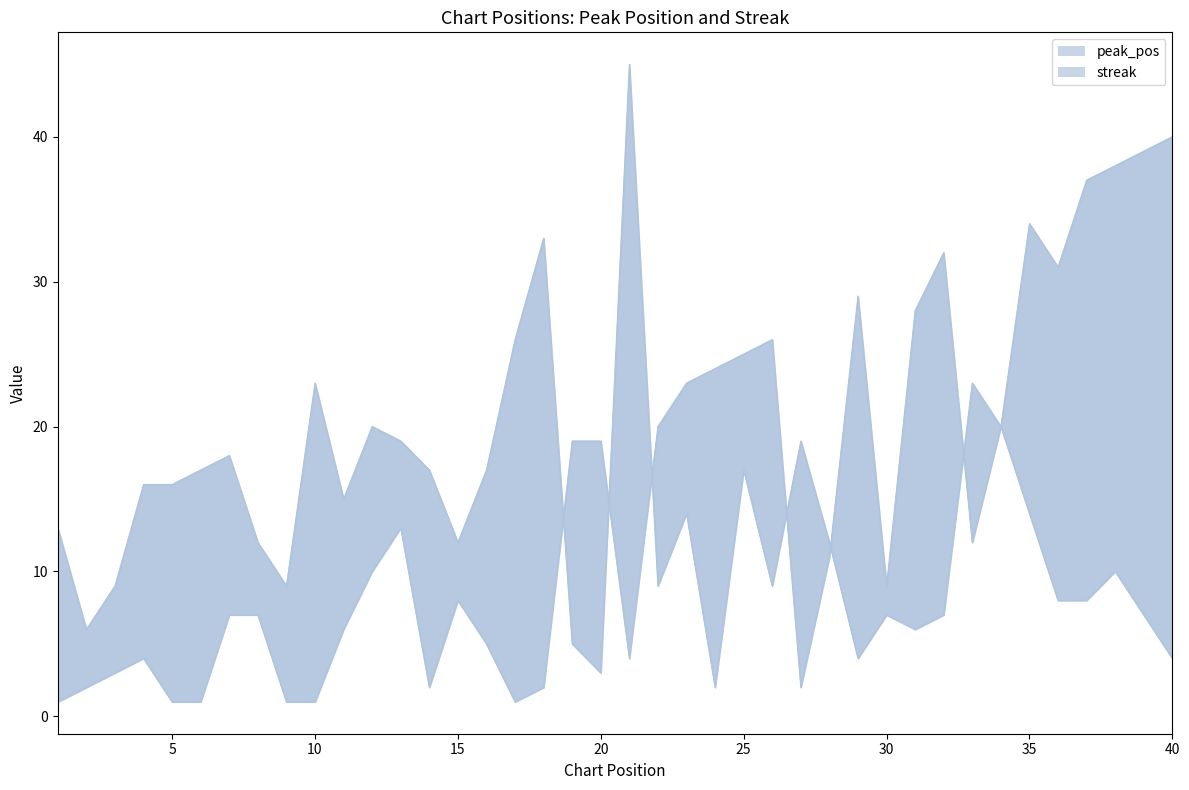

How many values in the peak_pos series exceed 11?

19